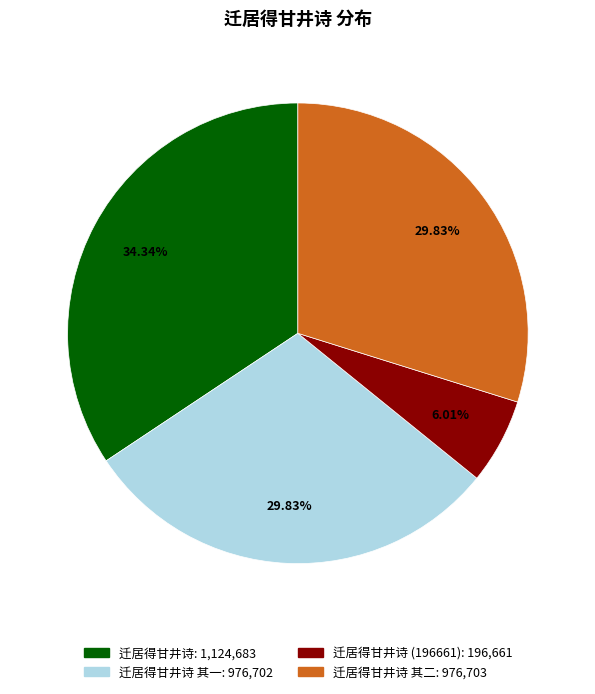

Does any single category account for the majority?

No